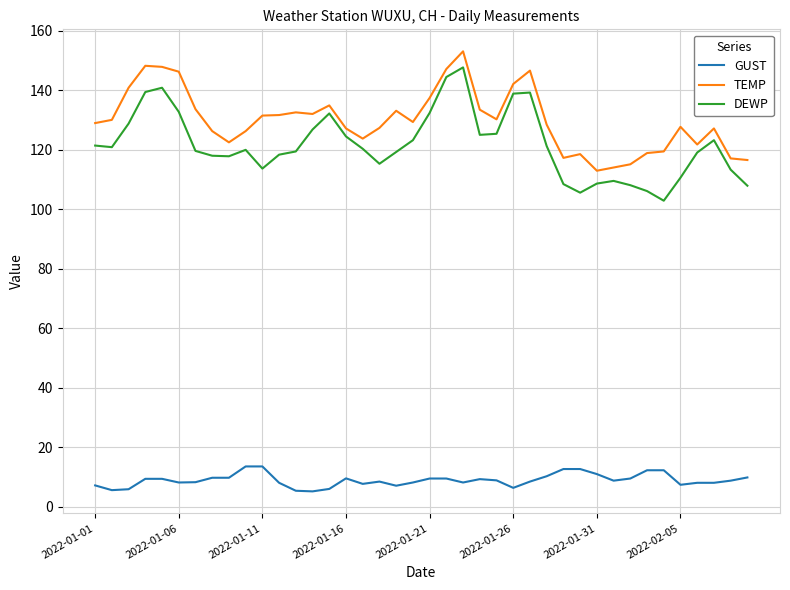

Does the chart display data point markers on the line(s)?

No